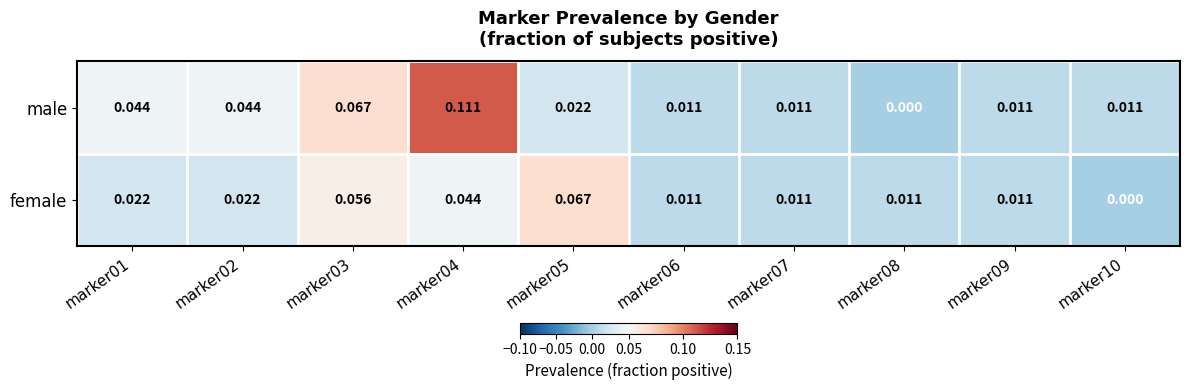

At how many categories does at least one series exceed 0?

10